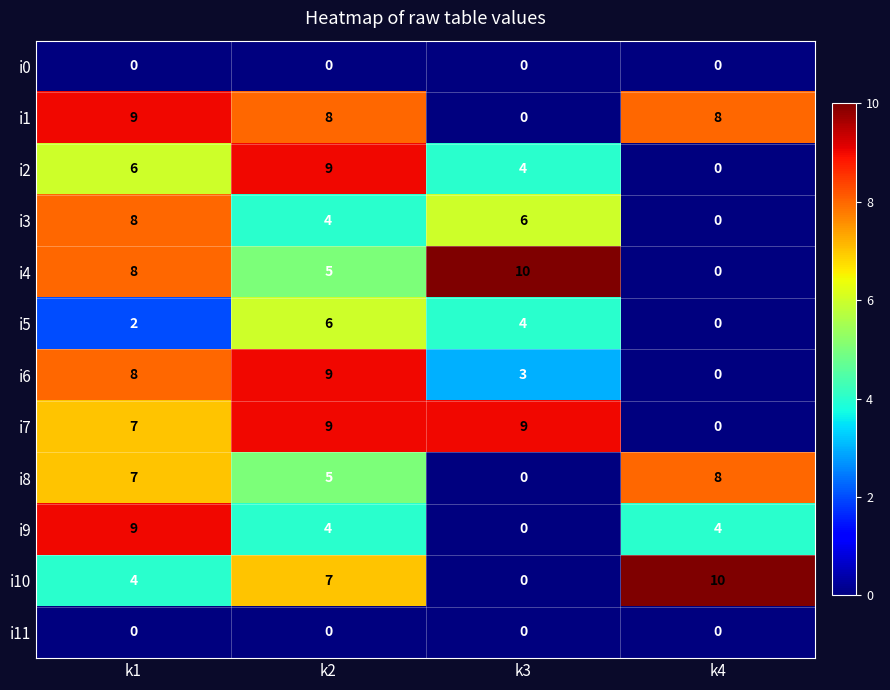

At which label is i4 closest to 5?

k2